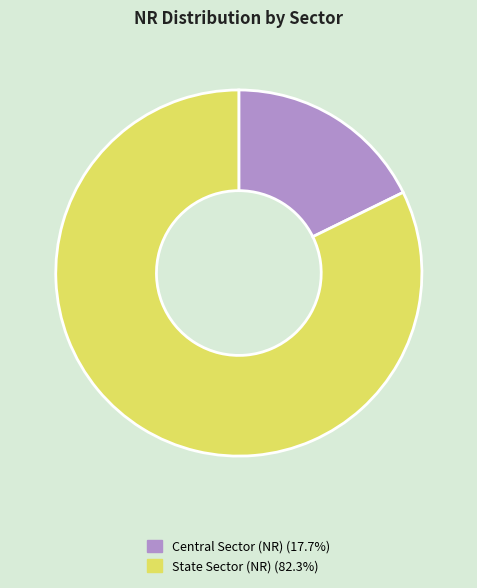

Is there any slice that represents more than half of the pie?

Yes